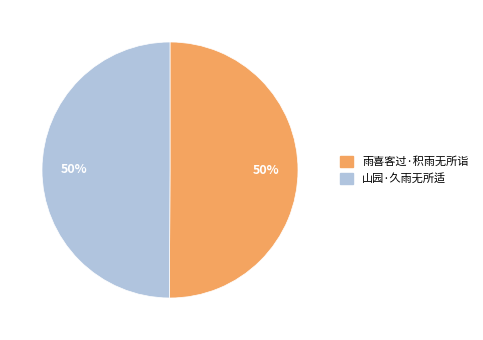

What is the ratio of the value at 雨喜客过·积雨无所诣 to the value at 山园·久雨无所适?

1.0